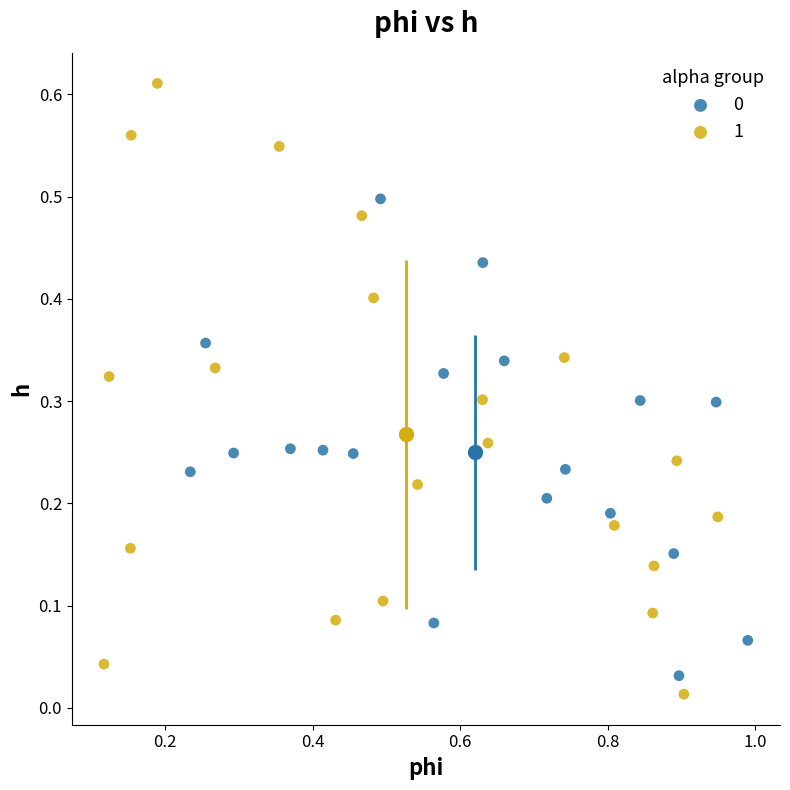

Which series has the widest spread of Y values?

1